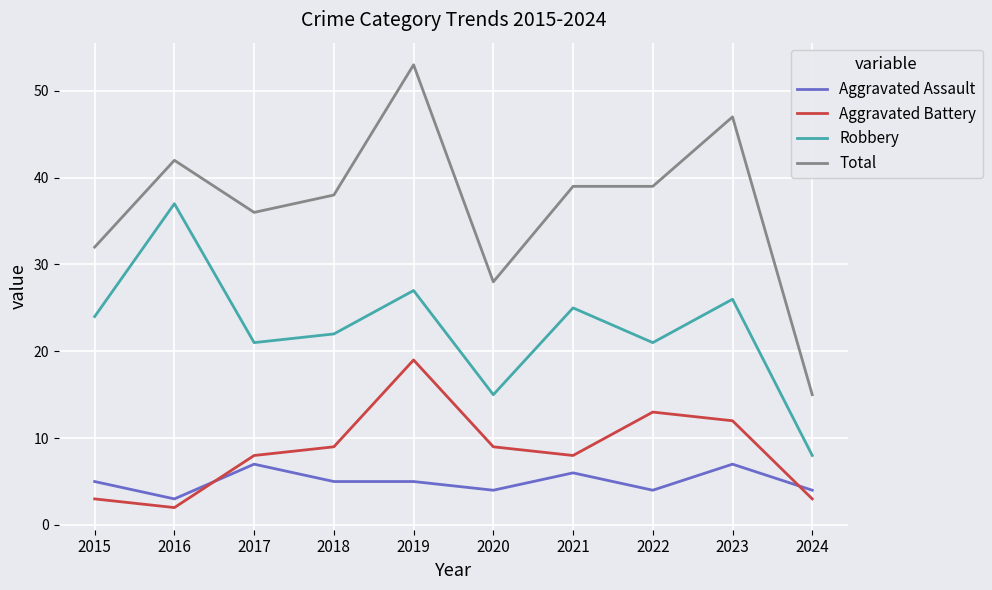

The Aggravated Battery series shows 1 at 2024. True or false?

False